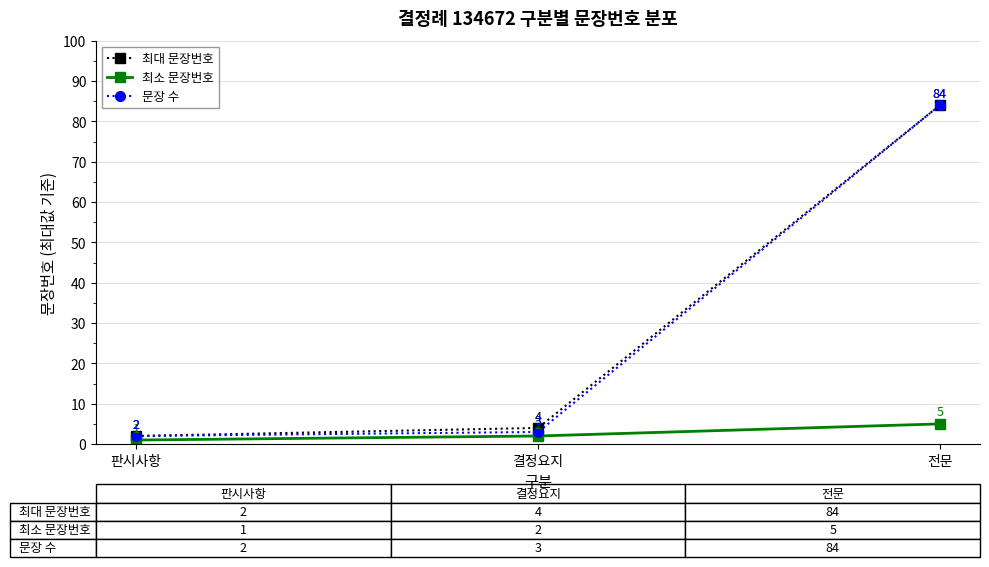

What position from the left is 판시사항?

1